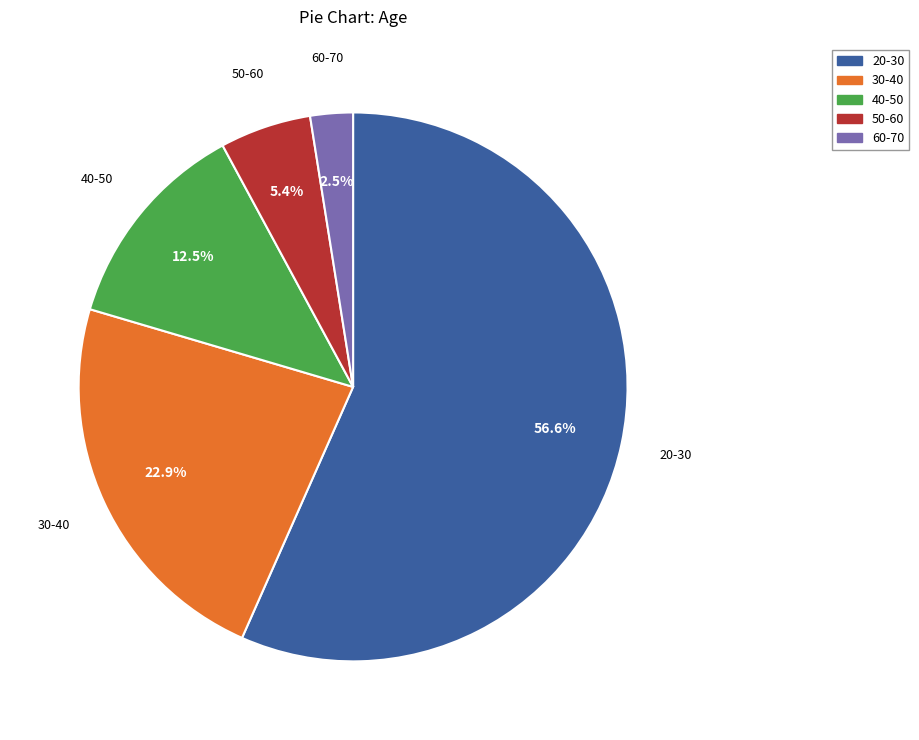

To the nearest percent, what percentage of the pie is 30-40?

23%